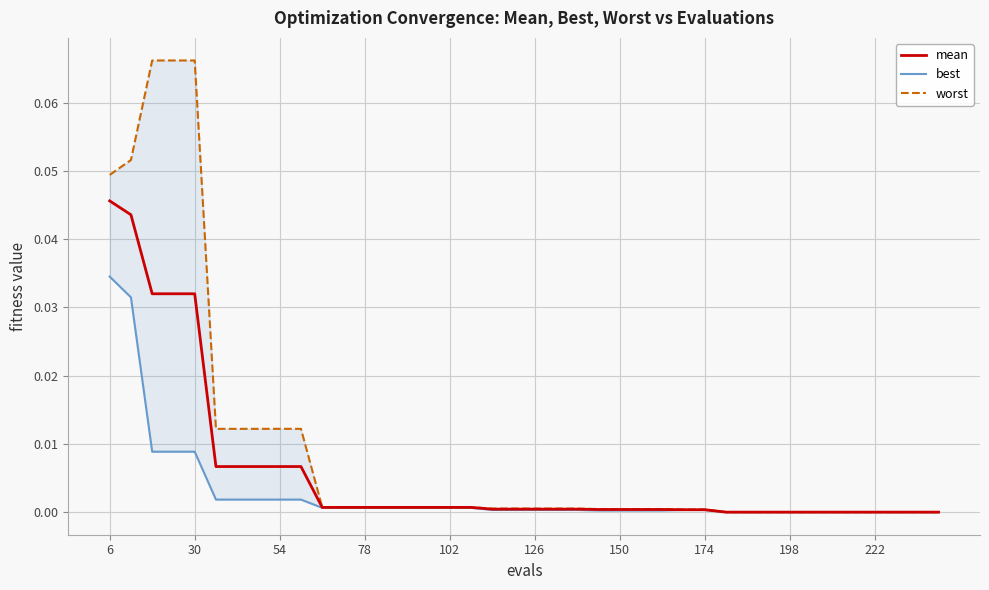

Is it true that worst equals 0.0 at 25?

False